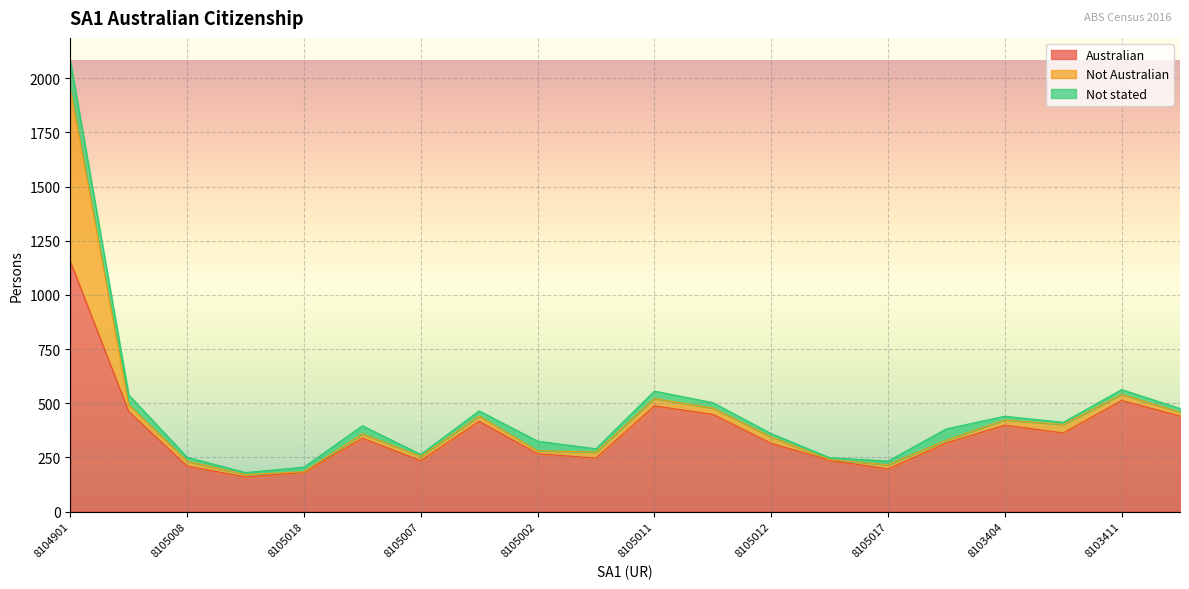

Which label corresponds to the largest value in the chart?

8104901